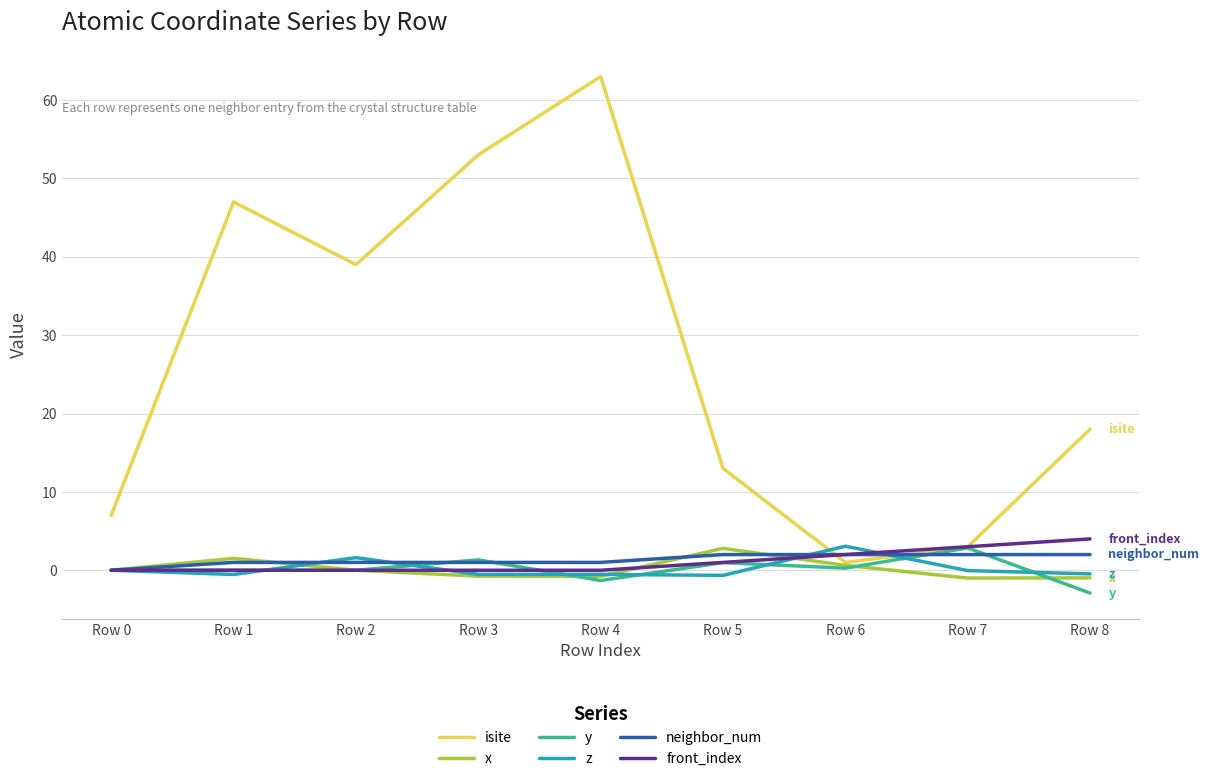

Where is the first local minimum for isite?

Row 2